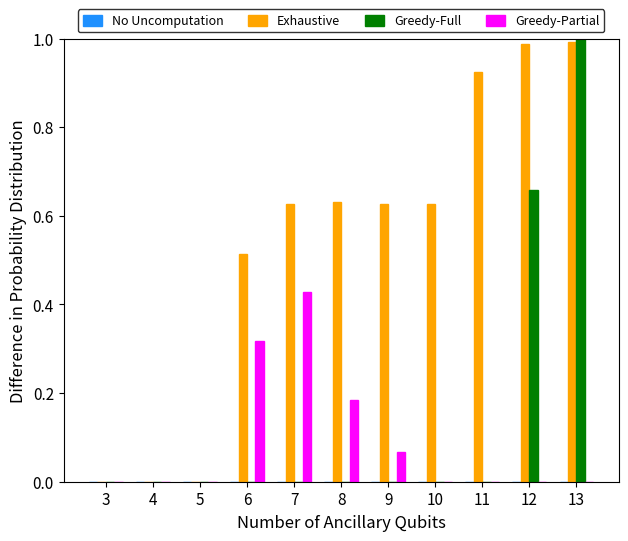

True or false: Exhaustive has a value of -0.6 at 4.

False